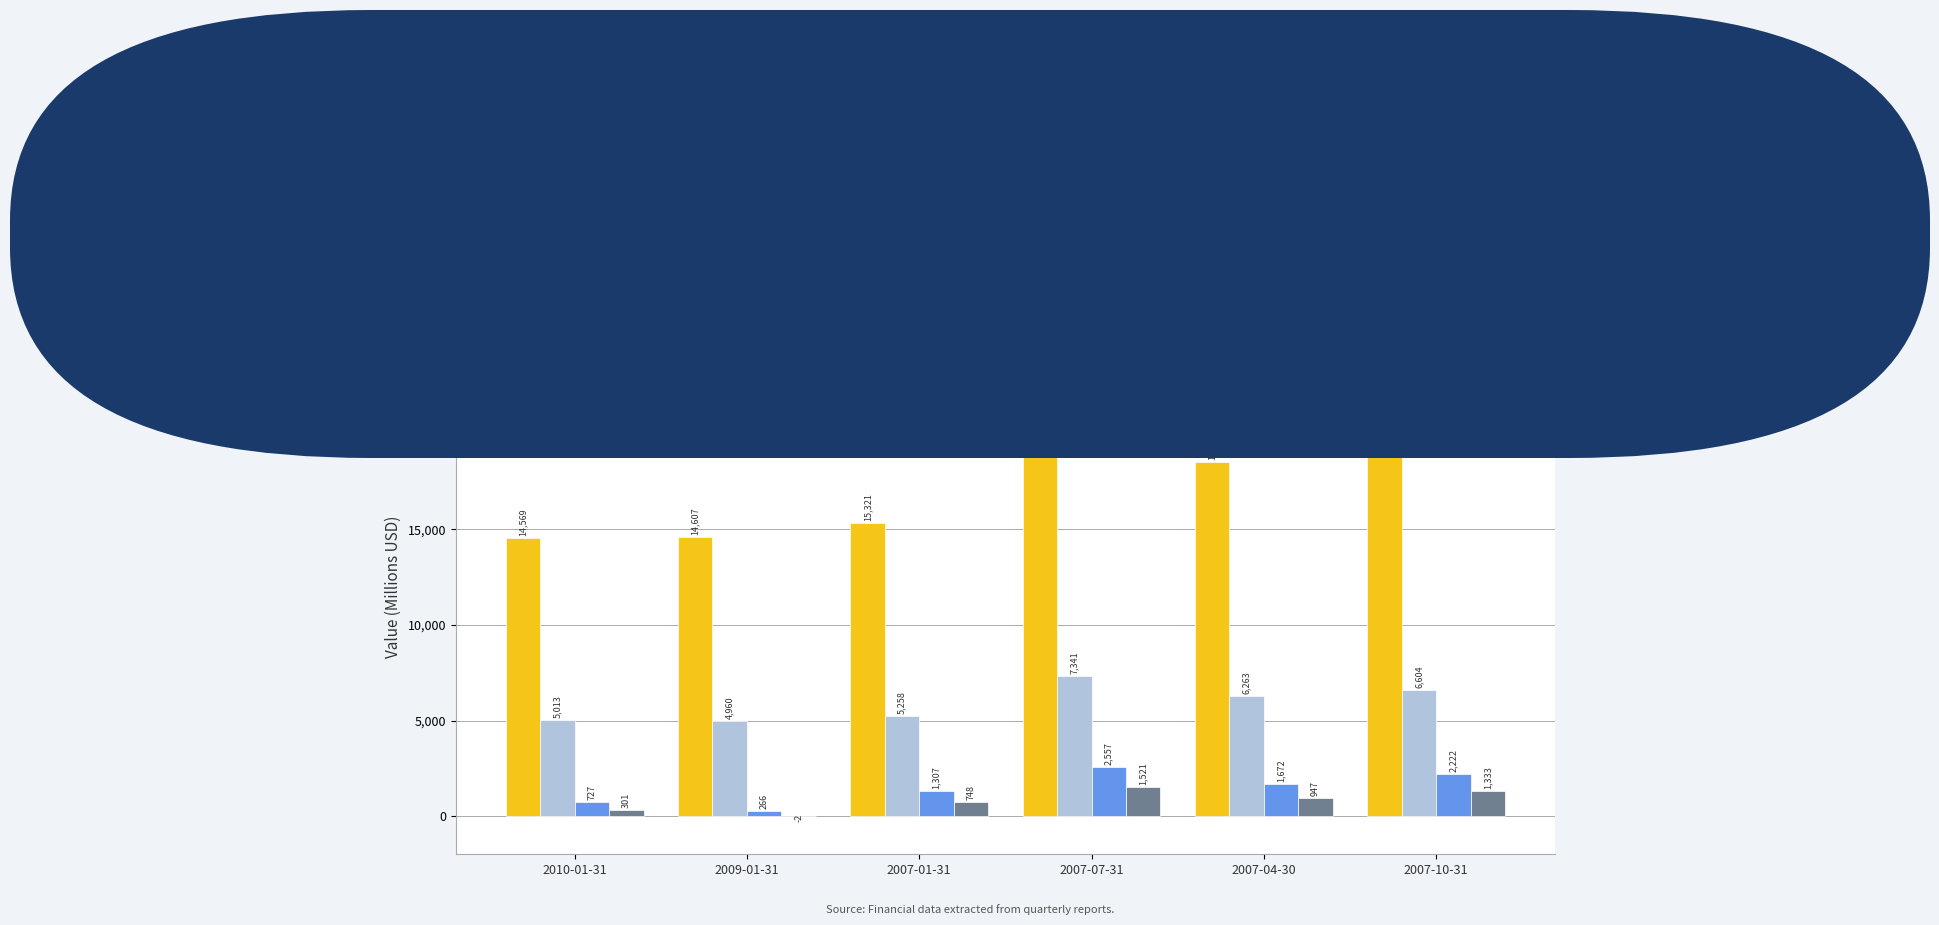

Which series changed the most between 2007-01-31 and 2007-10-31?

Net Sales